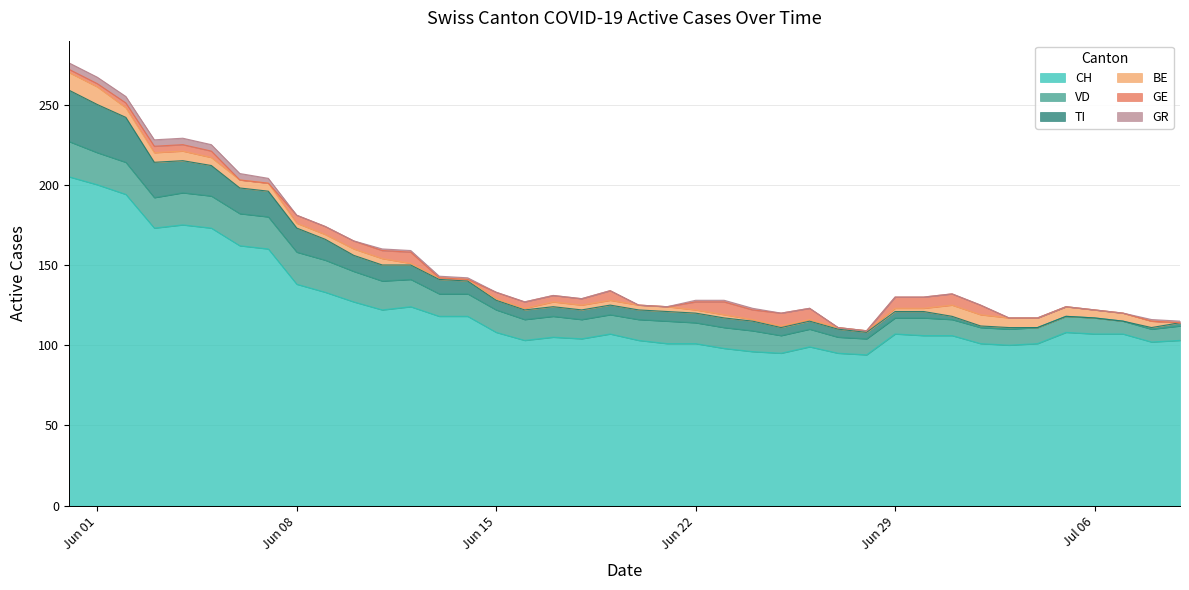

Read the BE value at 31.

7